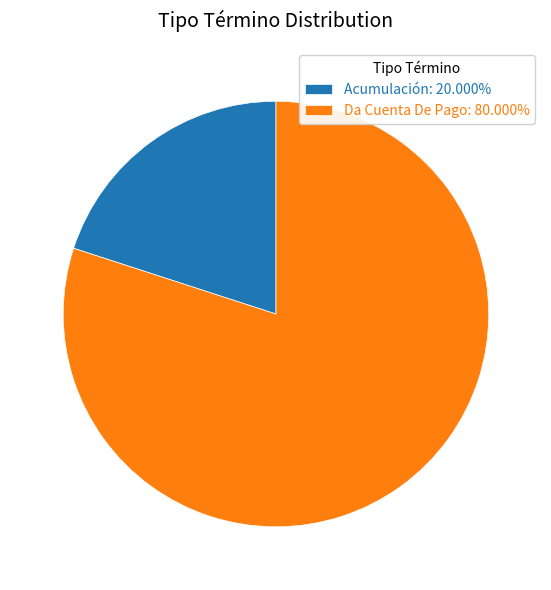

What is the ratio of the value at Da Cuenta De Pago: 80.000% to the value at Acumulación: 20.000%?

4.0